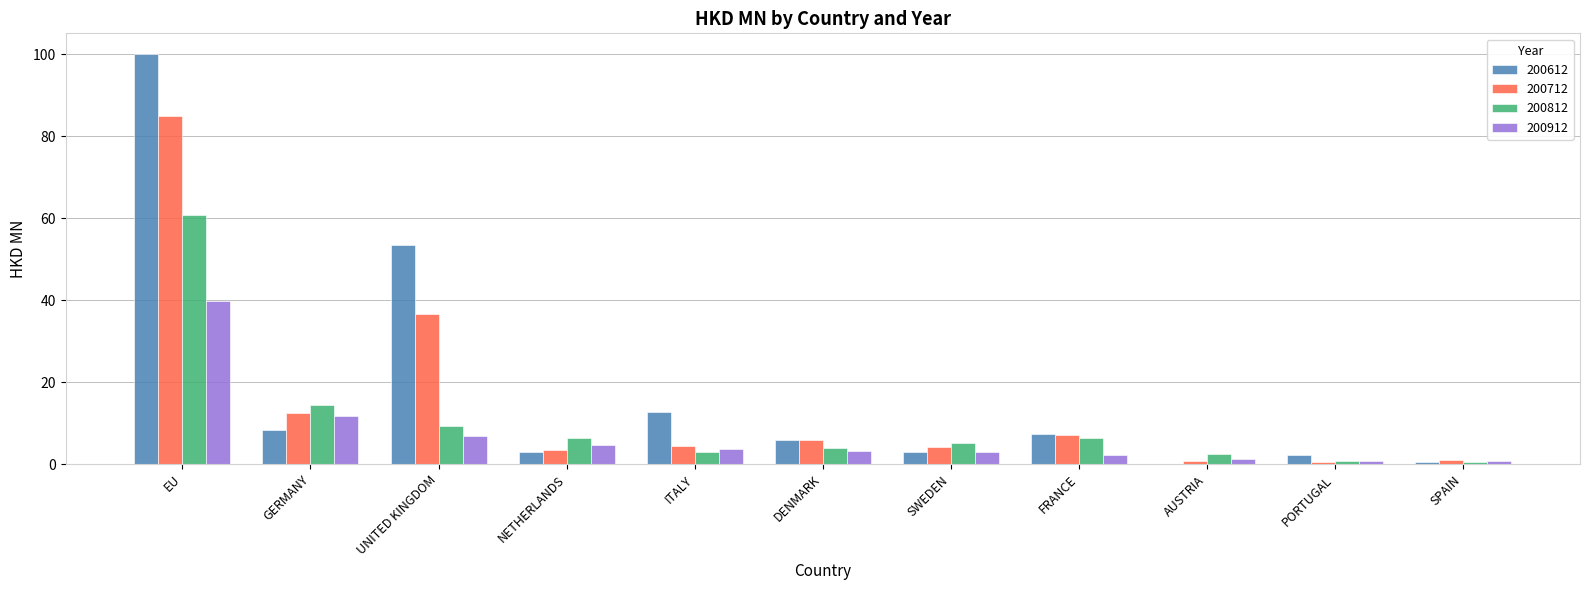

How many groups of bars are there?

11